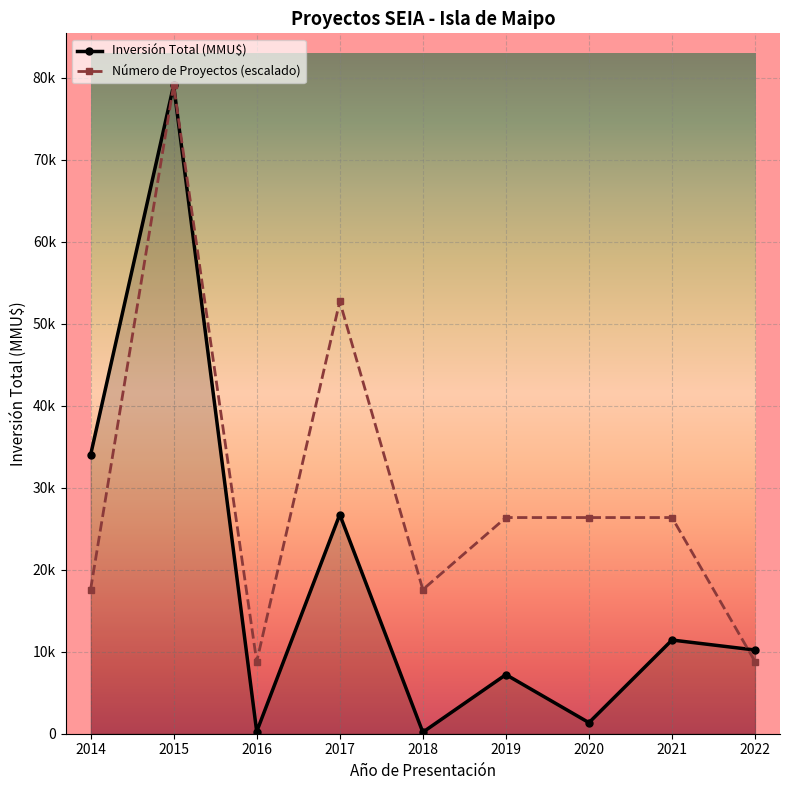

What is the value of the Inversión Total (MMU$) point at the 2nd from the left?

79118.0